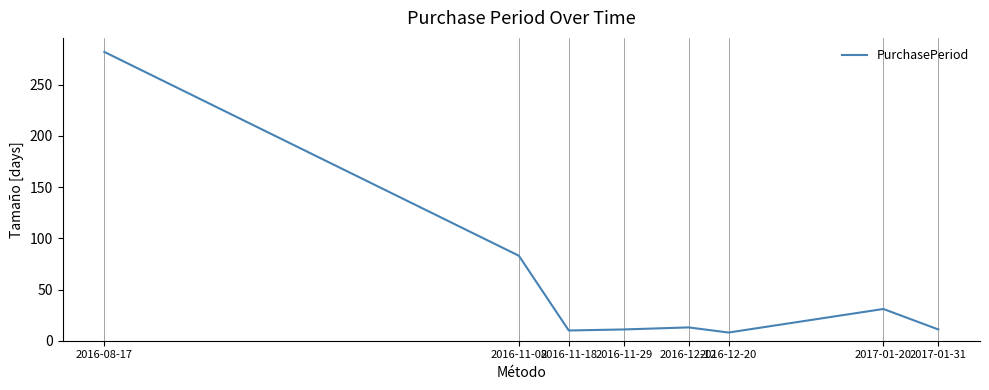

What is the difference between the maximum and minimum values?

274